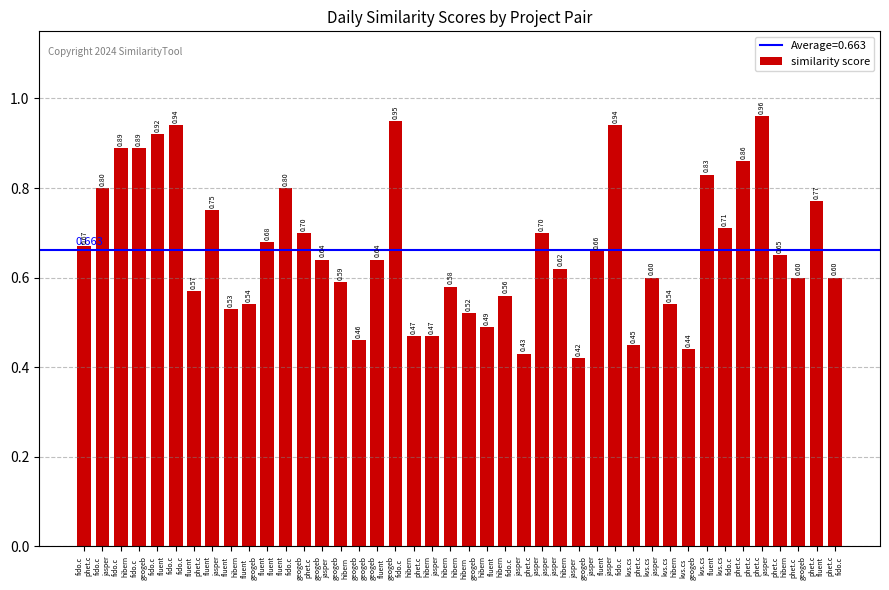

What is the label of the 7th bar from the right?

kvs.cs
fido.c